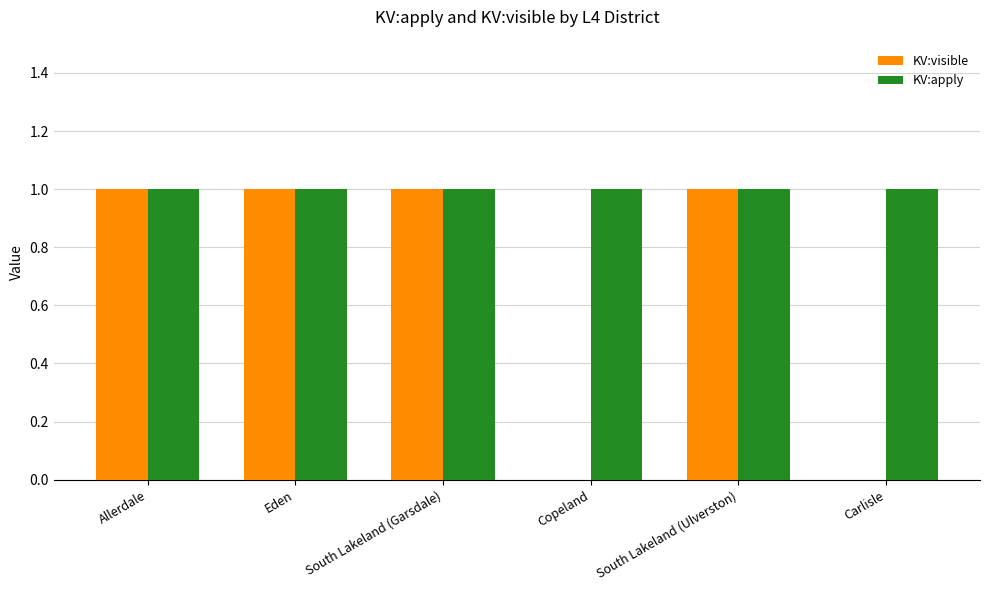

Which series has the largest total across all categories?

KV:apply